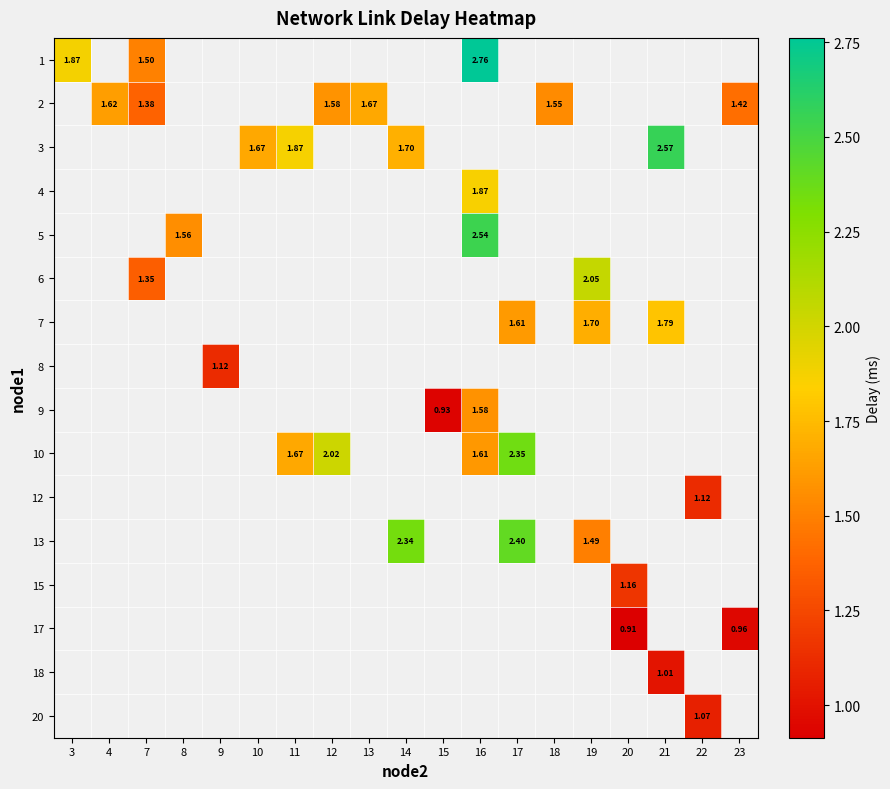

Which series has the widest spread of values?

1